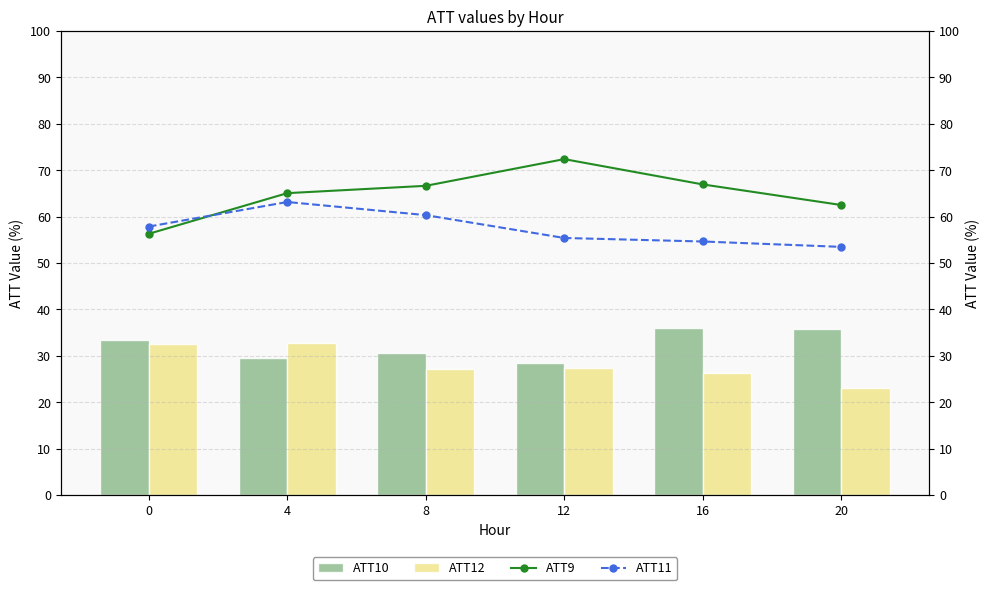

How many categories are shown in the chart?

6